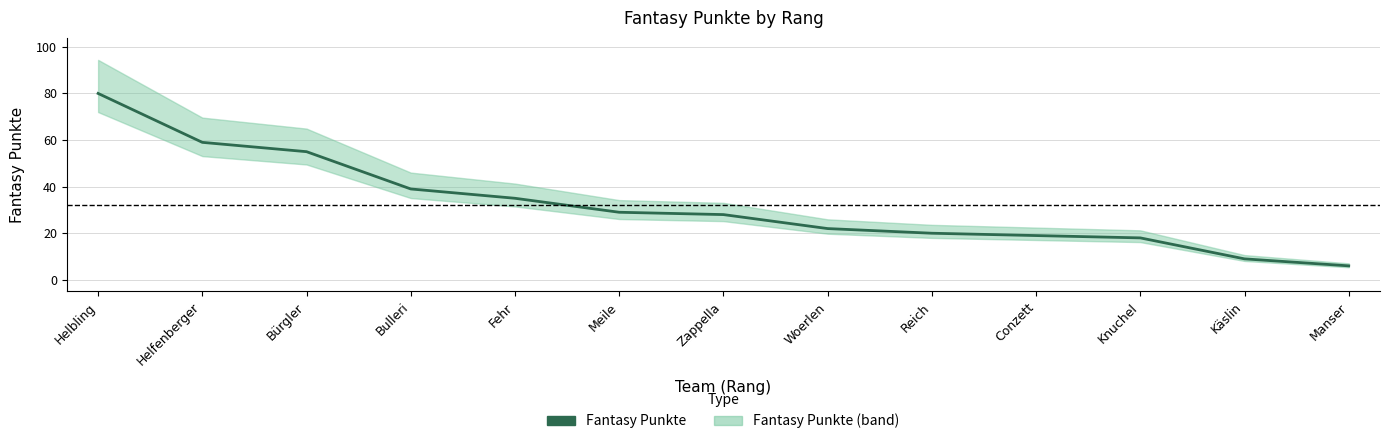

Reading right to left, list all the values displayed in this chart.

Manser=6	Käslin=9	Knuchel=18	Conzett=19	Reich=20	Woerlen=22	Zappella=28	Meile=29	Fehr=35	Bulleri=39	Bürgler=55	Helfenberger=59	Helbling=80